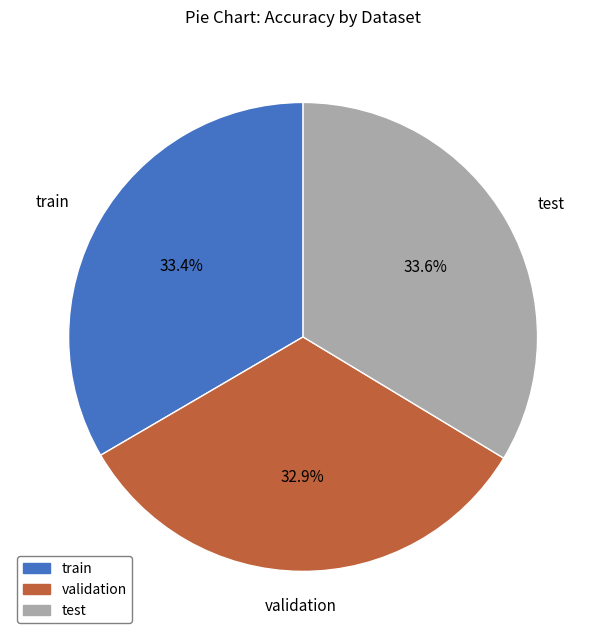

To the nearest percent, what portion does train represent?

33%